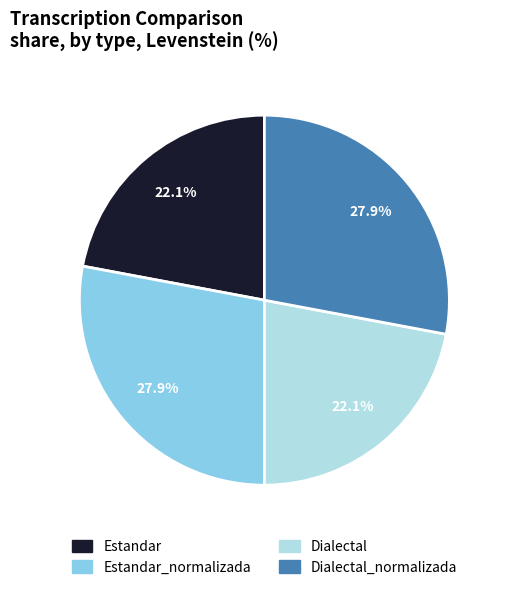

Is there any slice that represents more than half of the pie?

No